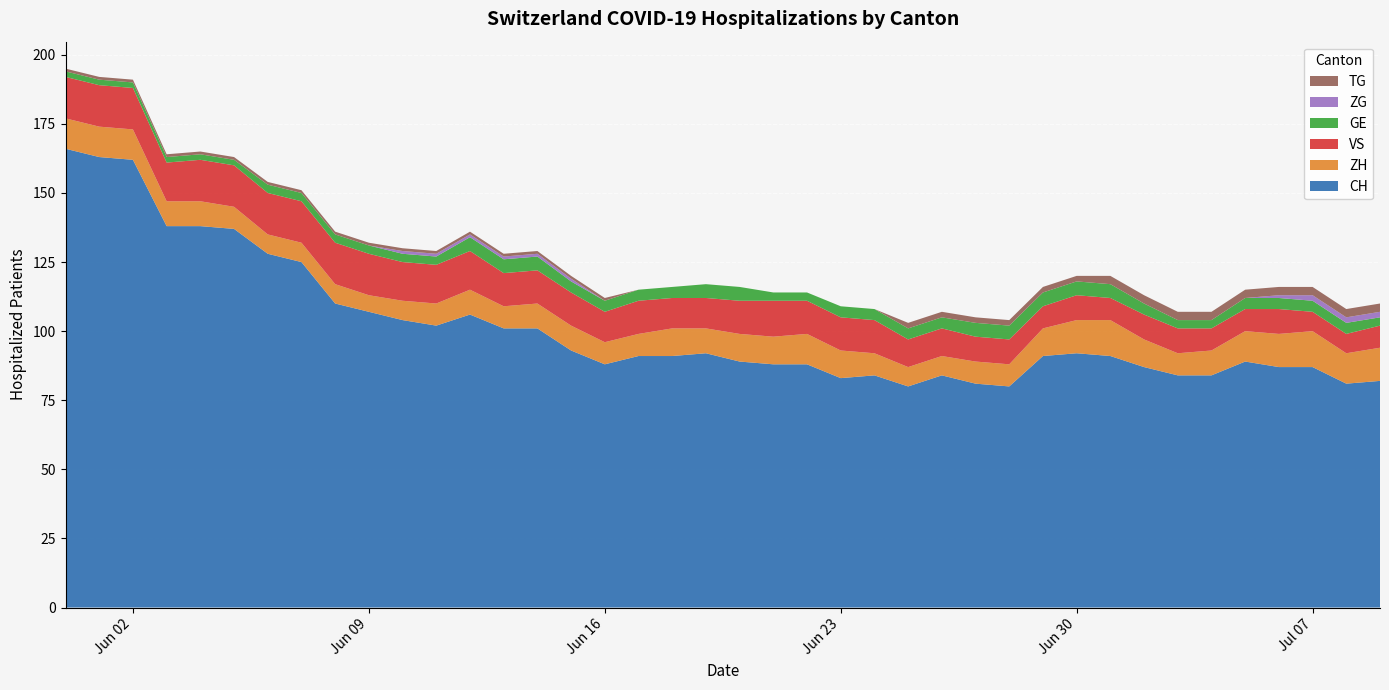

Reading left to right, list all the values displayed in this chart.

CH: 166	163	162	138	138	137	128	125	110	107	104	102	106	101	101	93	88	91	91	92	89	88	88	83	84	80	84	81	80	91	92	91	87	84	84	89	87	87	81	82
GE: 2	2	2	2	2	2	3	3	3	3	3	3	5	5	5	4	4	4	4	5	5	3	3	4	4	4	4	5	5	5	5	5	4	3	3	4	4	4	4	3
TG: 1	1	1	1	1	1	1	1	1	1	1	1	1	1	1	1	1	0	0	0	0	0	0	0	0	2	2	2	2	2	2	3	3	3	3	3	3	3	3	3
VS: 15	15	15	14	15	15	15	15	15	15	14	14	14	12	12	12	11	12	11	11	12	13	12	12	12	10	10	9	9	8	9	8	9	9	8	8	9	7	7	8
ZG: 0	0	0	0	0	0	0	0	0	0	1	1	1	1	1	1	0	0	0	0	0	0	0	0	0	0	0	0	0	0	0	0	0	0	0	0	1	2	2	2
ZH: 11	11	11	9	9	8	7	7	7	6	7	8	9	8	9	9	8	8	10	9	10	10	11	10	8	7	7	8	8	10	12	13	10	8	9	11	12	13	11	12